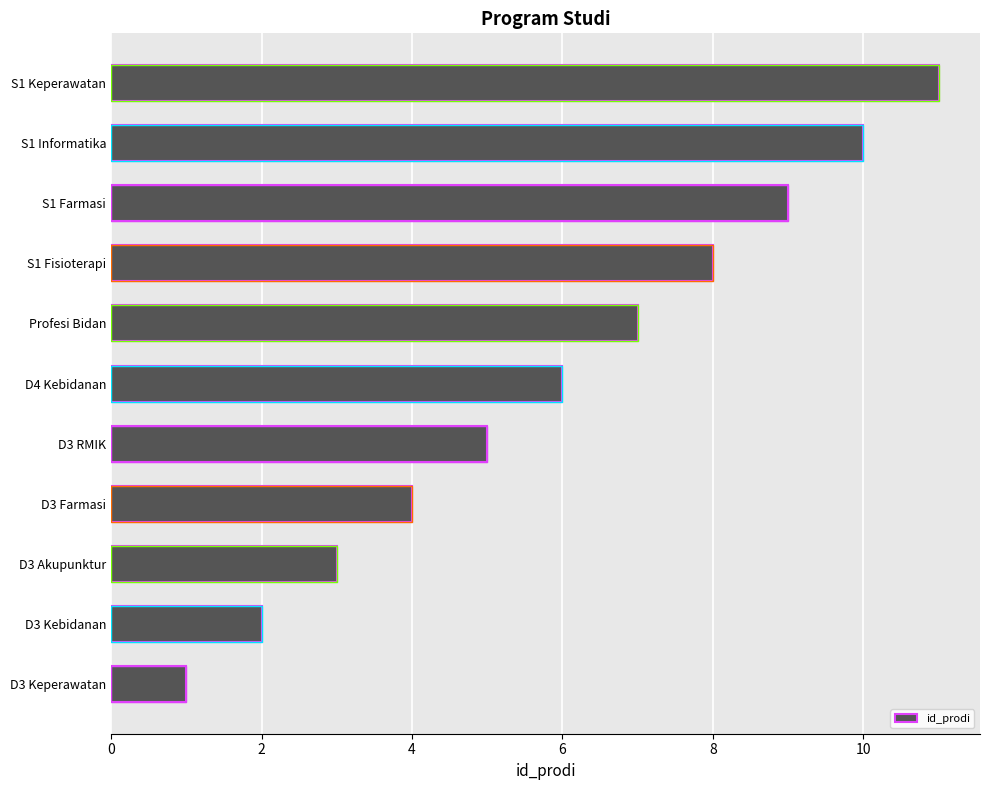

Count the number of values greater than 6.

5